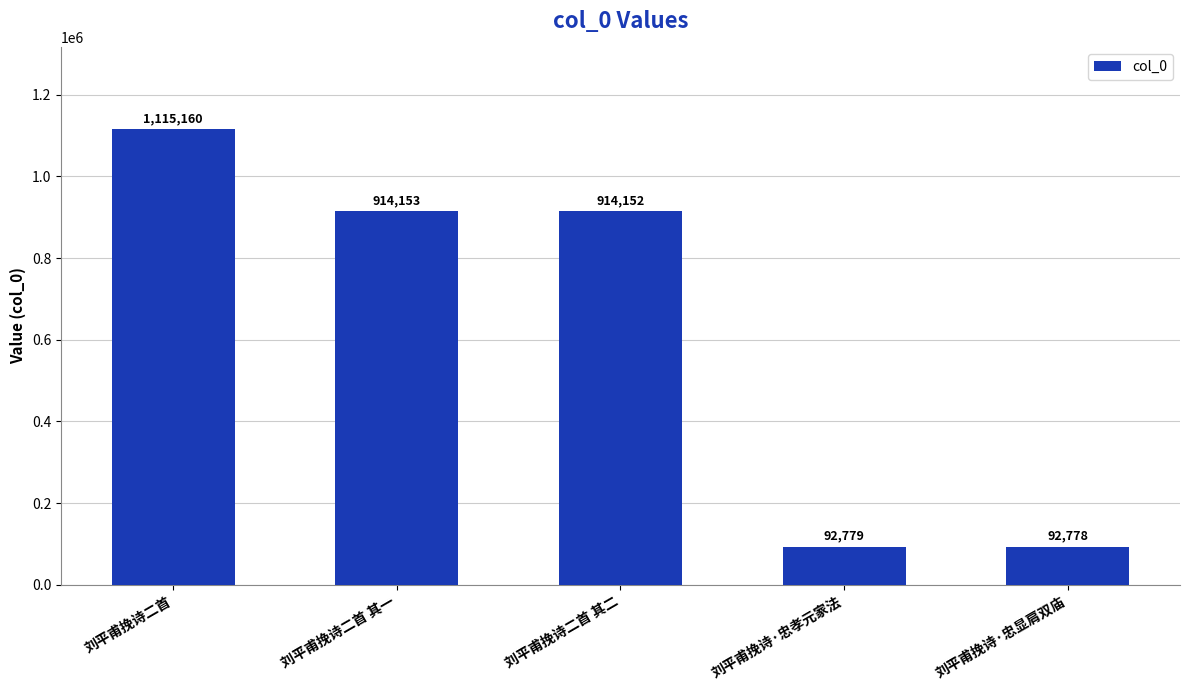

Approximately how many times larger is the value at 刘平甫挽诗·忠显肩双庙 compared to 刘平甫挽诗·忠孝元家法?

1.0